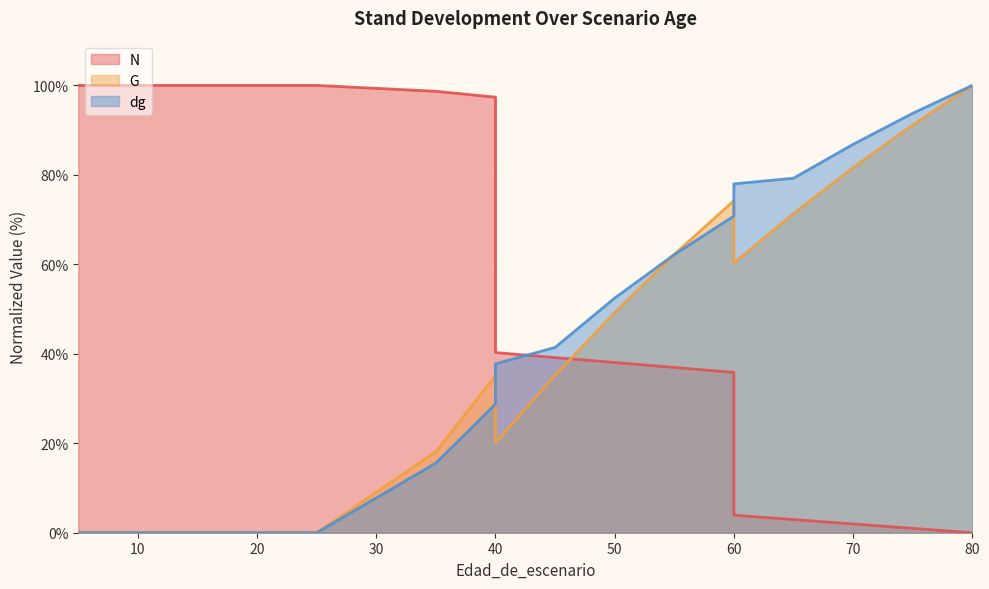

Which label corresponds to the largest value in the chart?

5